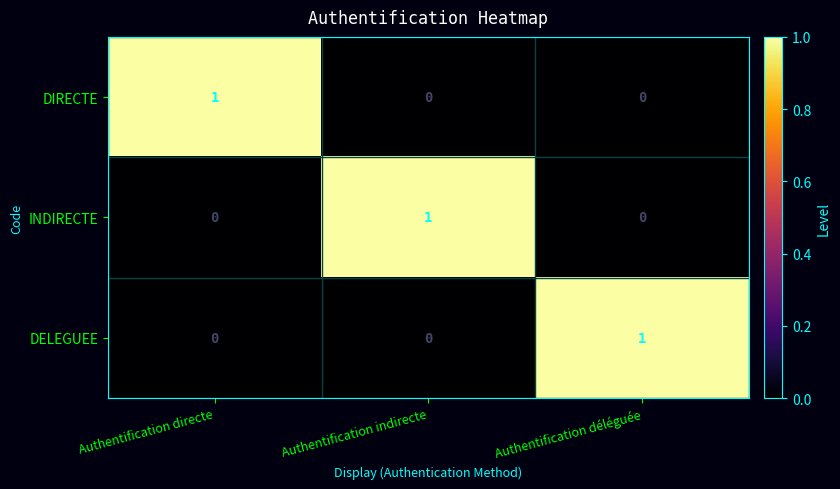

Is it true that DELEGUEE equals 0 at Authentification déléguée?

False